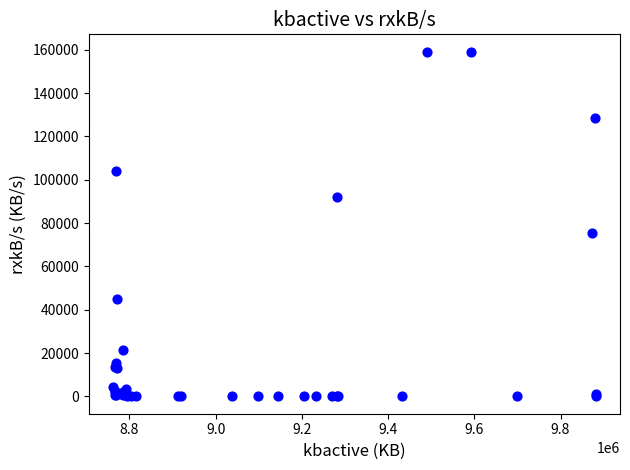

What Y value in the scatter plot is closest to 79585?

75548.6